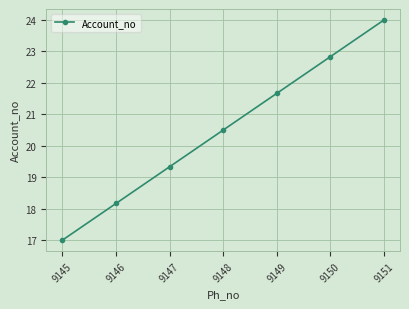

Rank the categories by value from highest to lowest.

9151, 9150, 9149, 9148, 9147, 9146, 9145